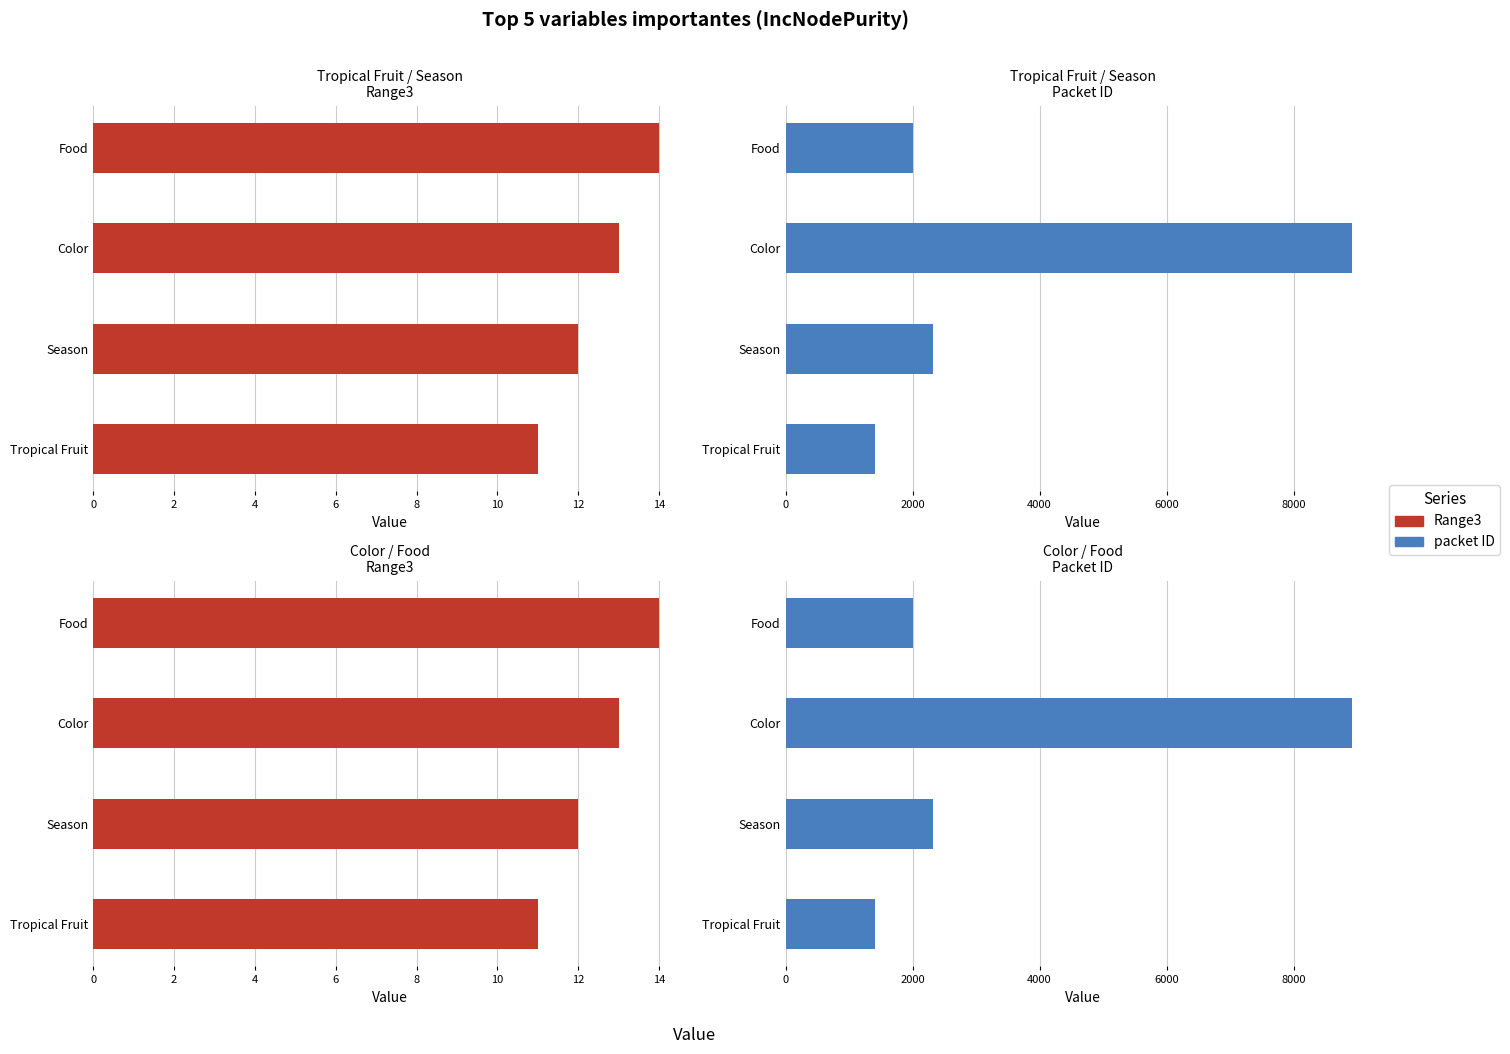

List the series in order of their peak value, highest first.

packet ID, Range3